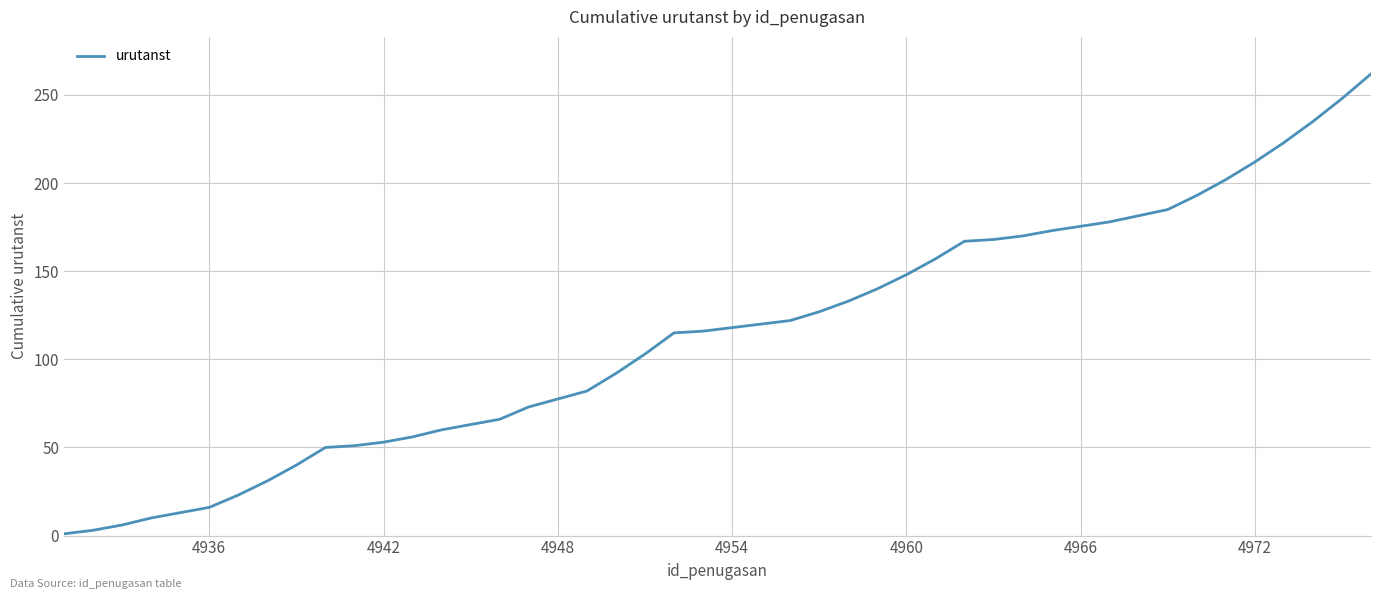

What is the greatest value displayed?

262